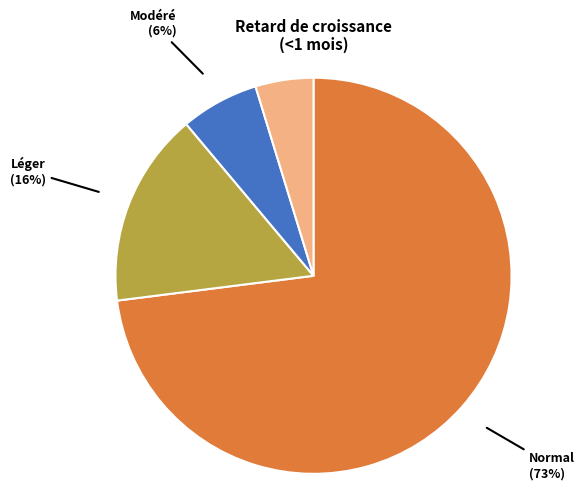

To the nearest percent, what is the average slice percentage?

25%